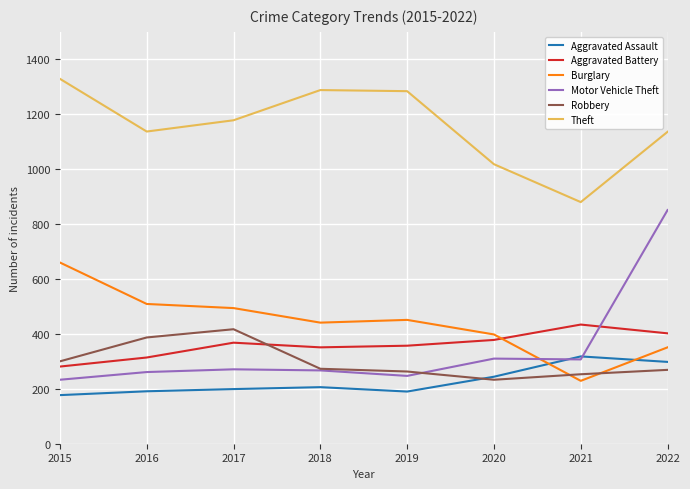

What is the sum of all Motor Vehicle Theft values?

2747